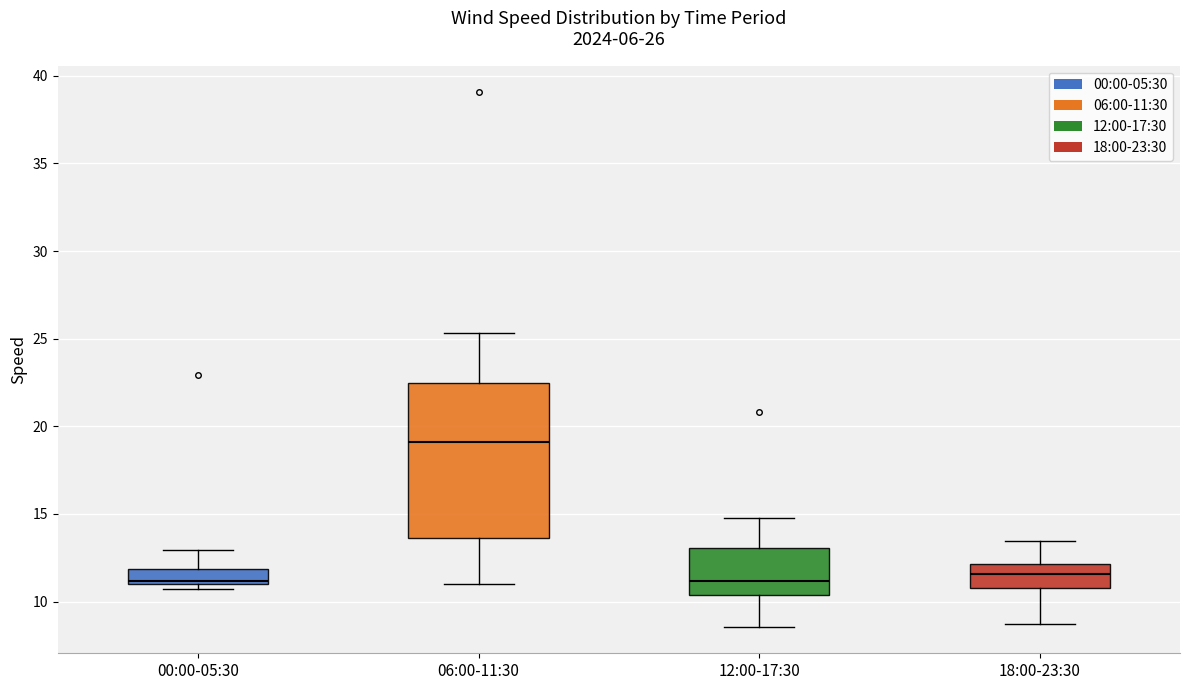

Comparing the boxes themselves (not the whiskers), which one is the tallest?

06:00-11:30